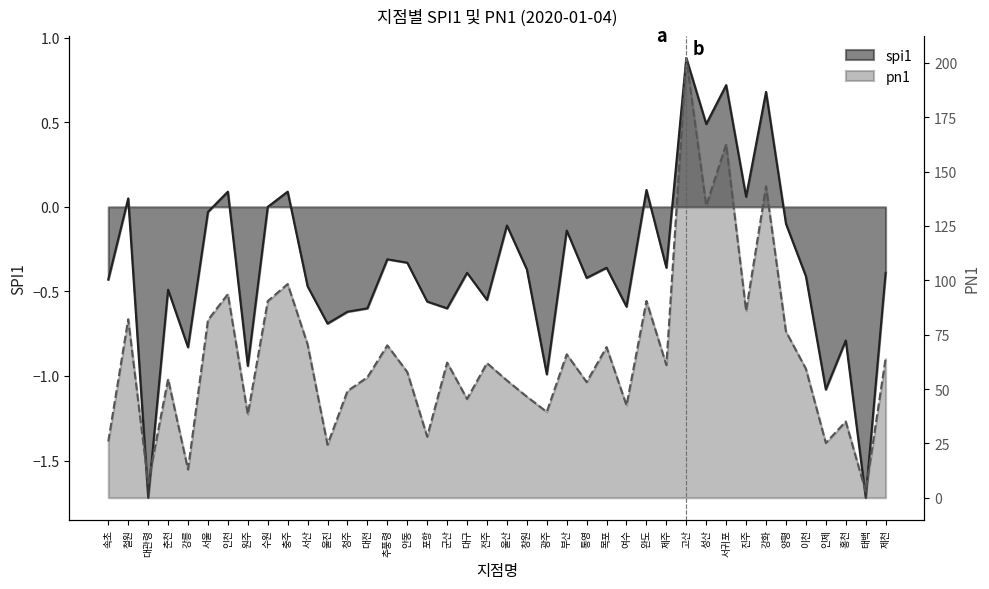

Which series has the widest spread of values?

pn1